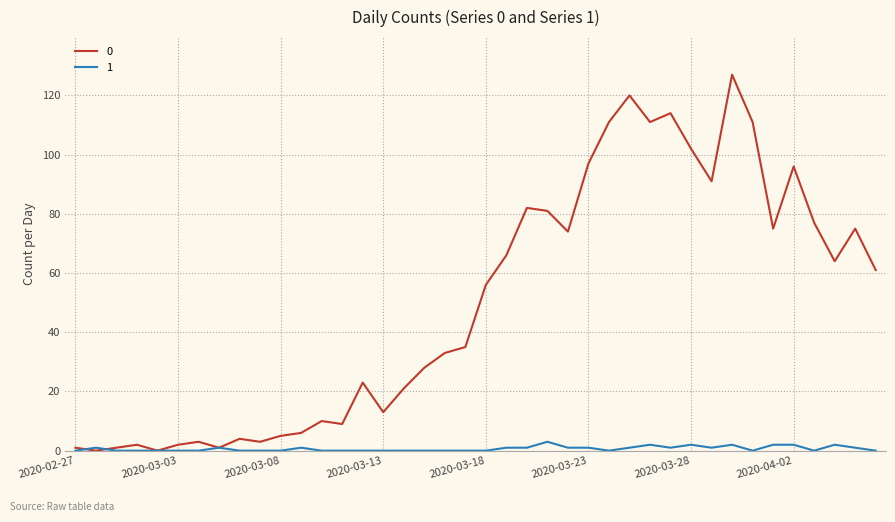

What is the difference between the maximum and minimum values in the 0 series?

127